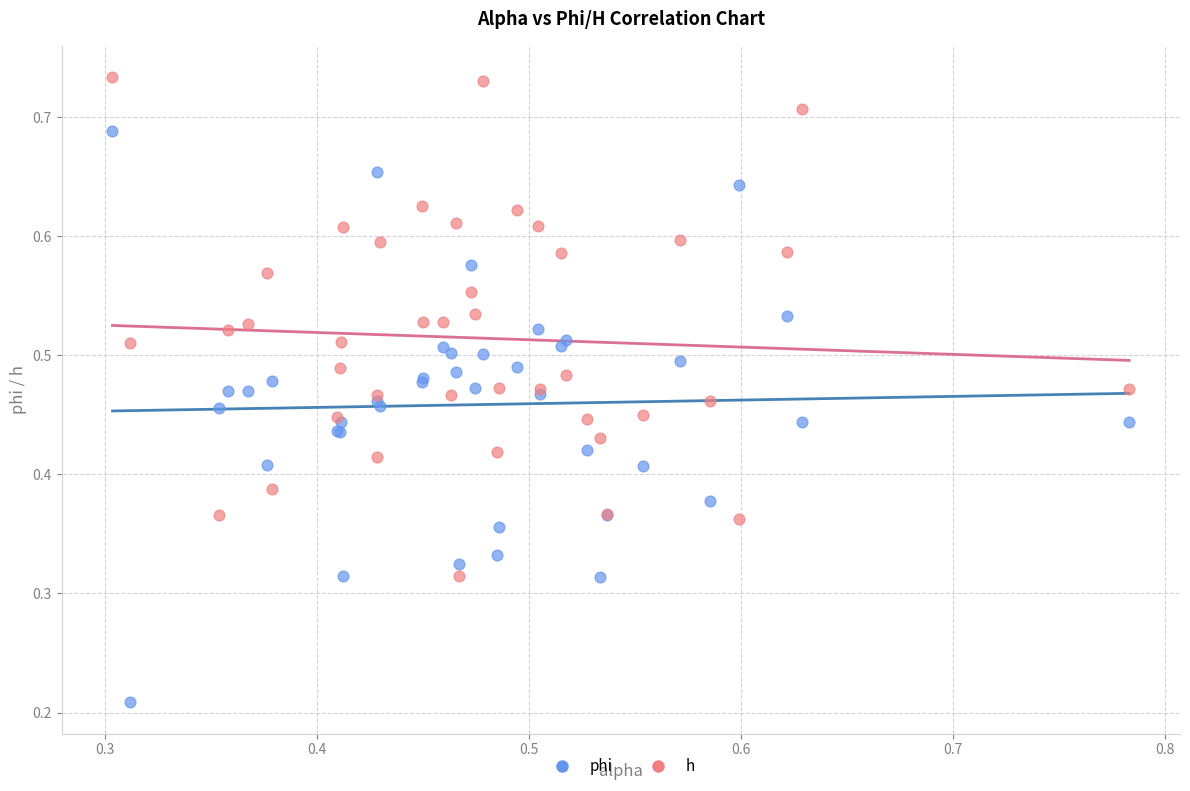

What are all the series names shown in the legend?

phi, h